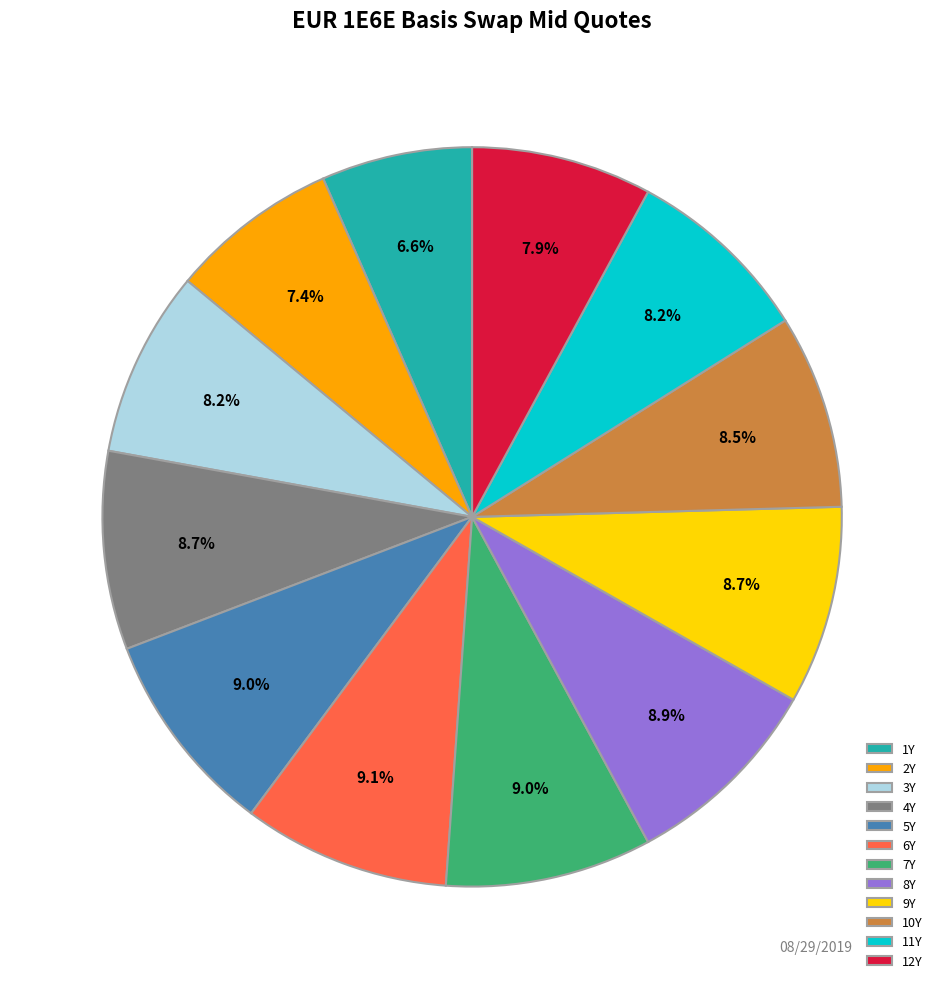

Between 4Y and 12Y, which is larger?

4Y